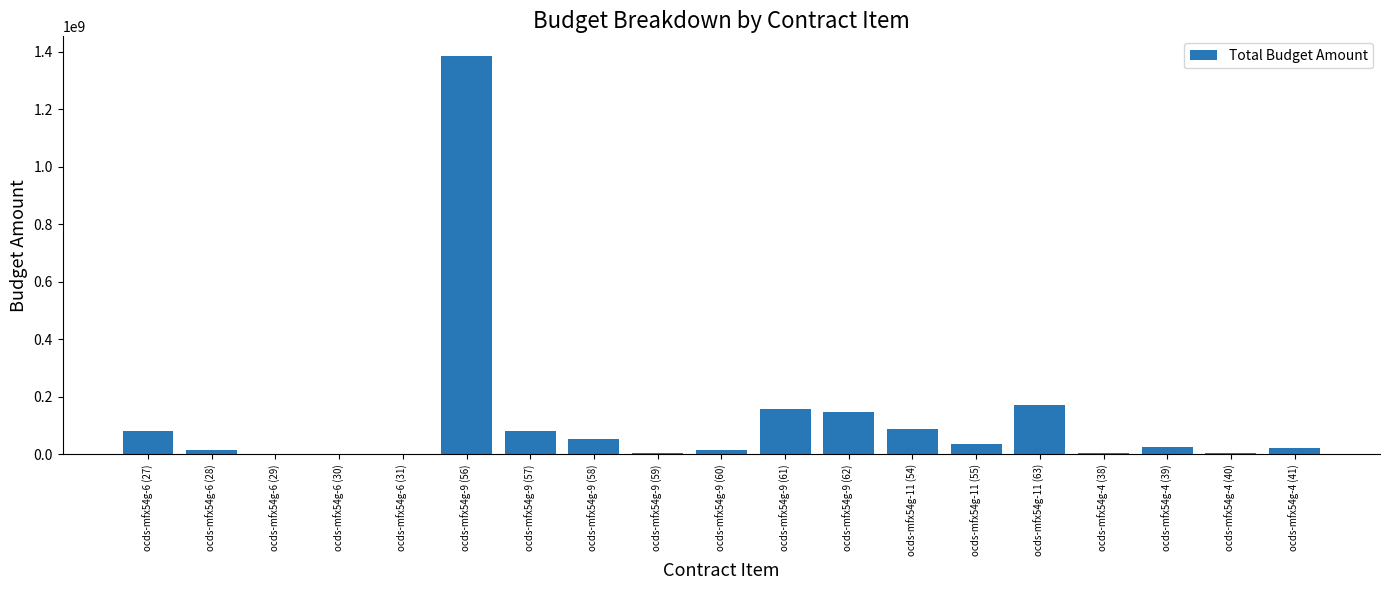

Which has a higher value, ocds-mfx54g-11 (54) or ocds-mfx54g-9 (56)?

ocds-mfx54g-9 (56)